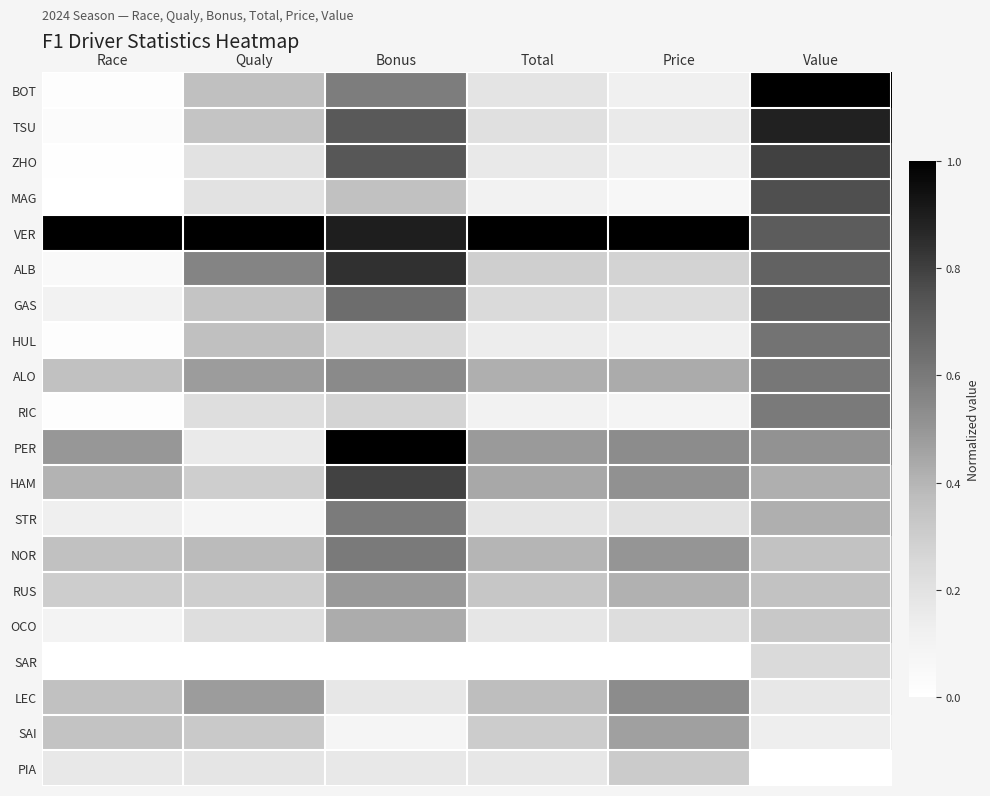

At which category is the sum across all series the highest?

Value